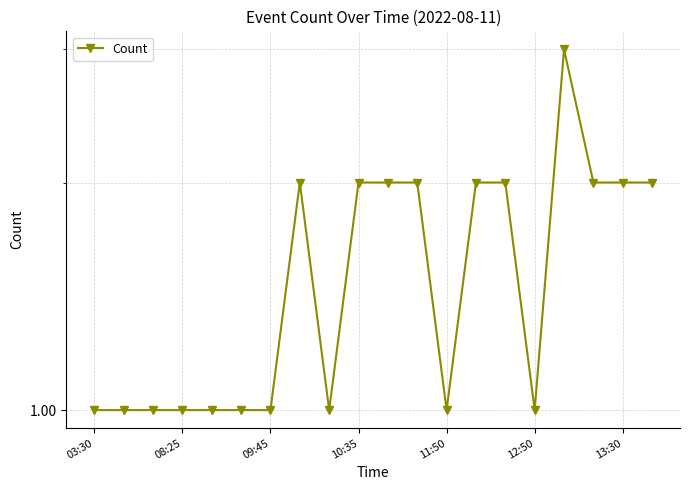

At which category does the chart reach its peak across all series?

16